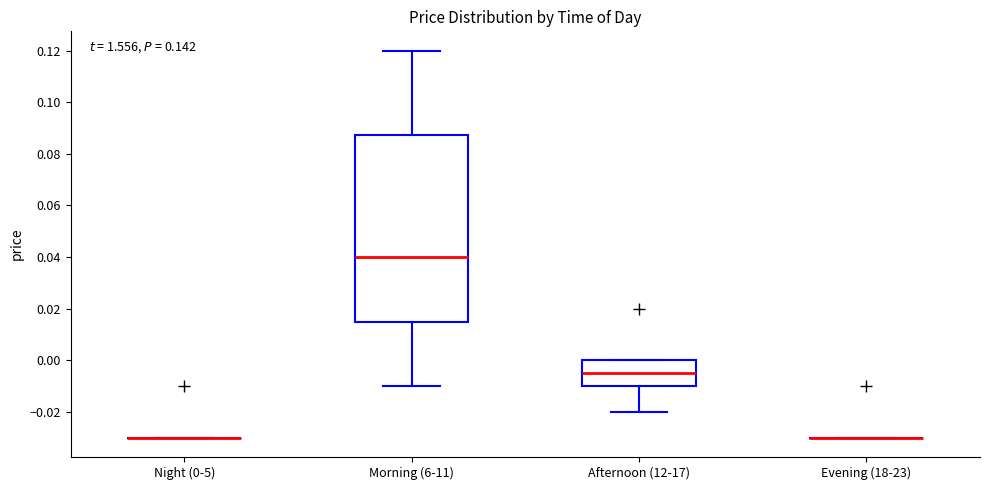

Where is the upper edge of the box for Afternoon (12-17) on the y-axis? The values are not printed on the chart, so give them approximately, as read against the axis.

0.000